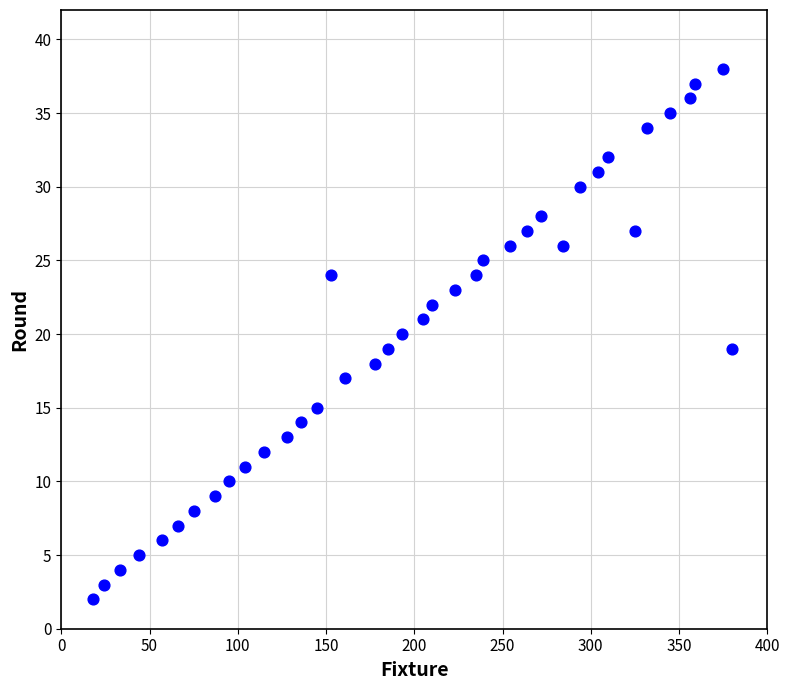

What is the range of X values (max minus min)?

362